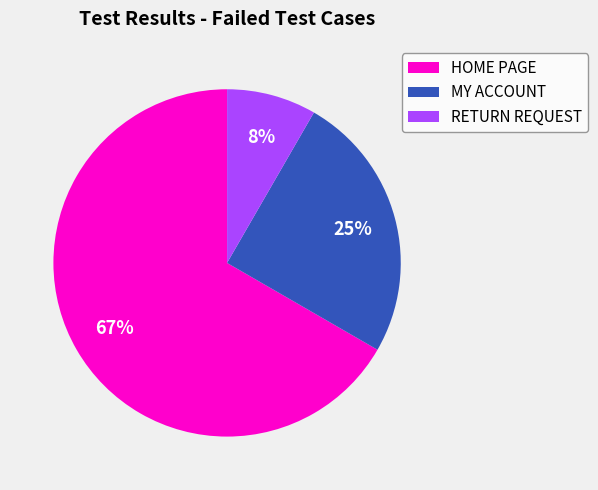

Which has a higher value, HOME PAGE or MY ACCOUNT?

HOME PAGE